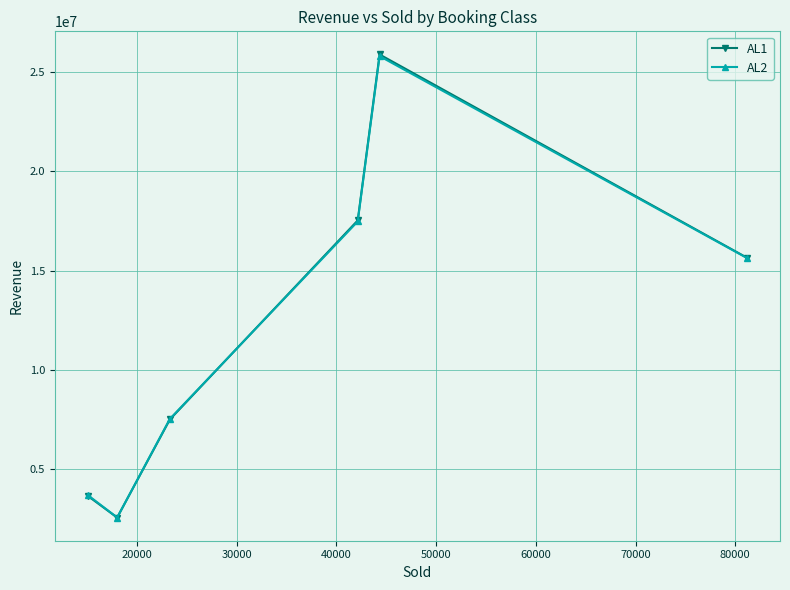

Which series has the largest range (max minus min)?

AL1